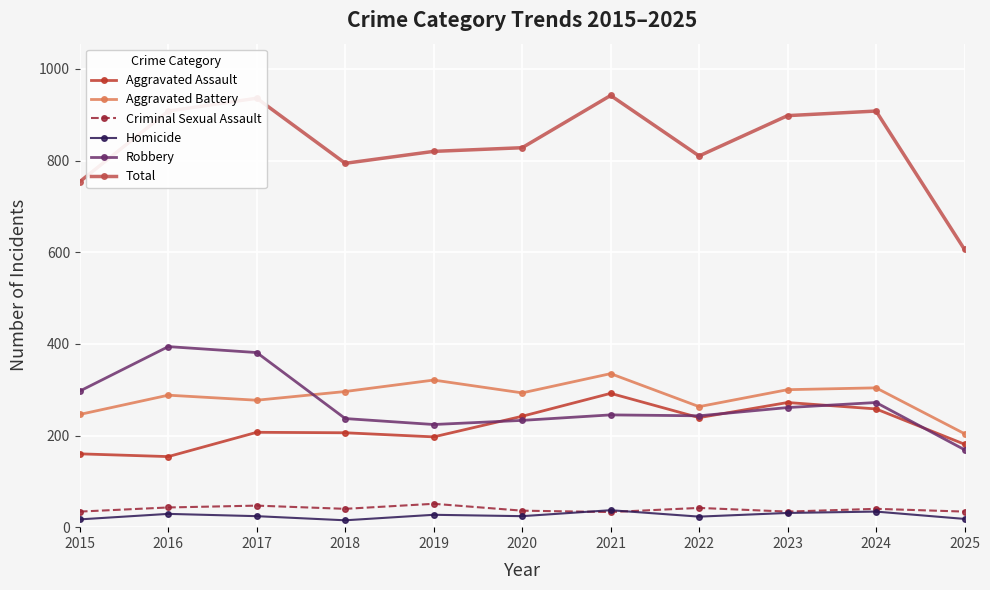

In Robbery, how many points are lower than both neighbors (excluding endpoints)?

2